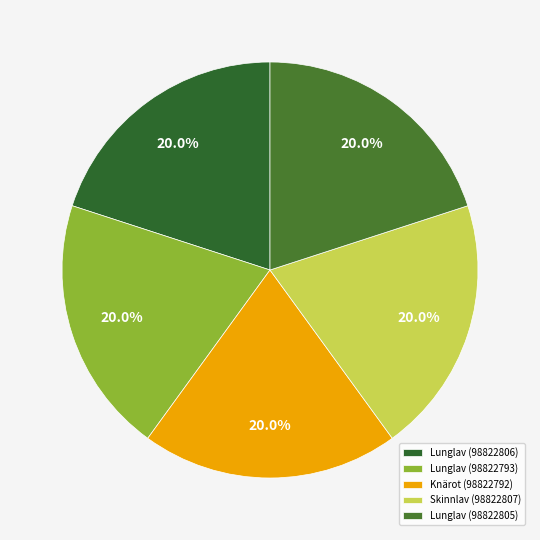

To the nearest percent, what portion does Lunglav (98822806) represent?

20%